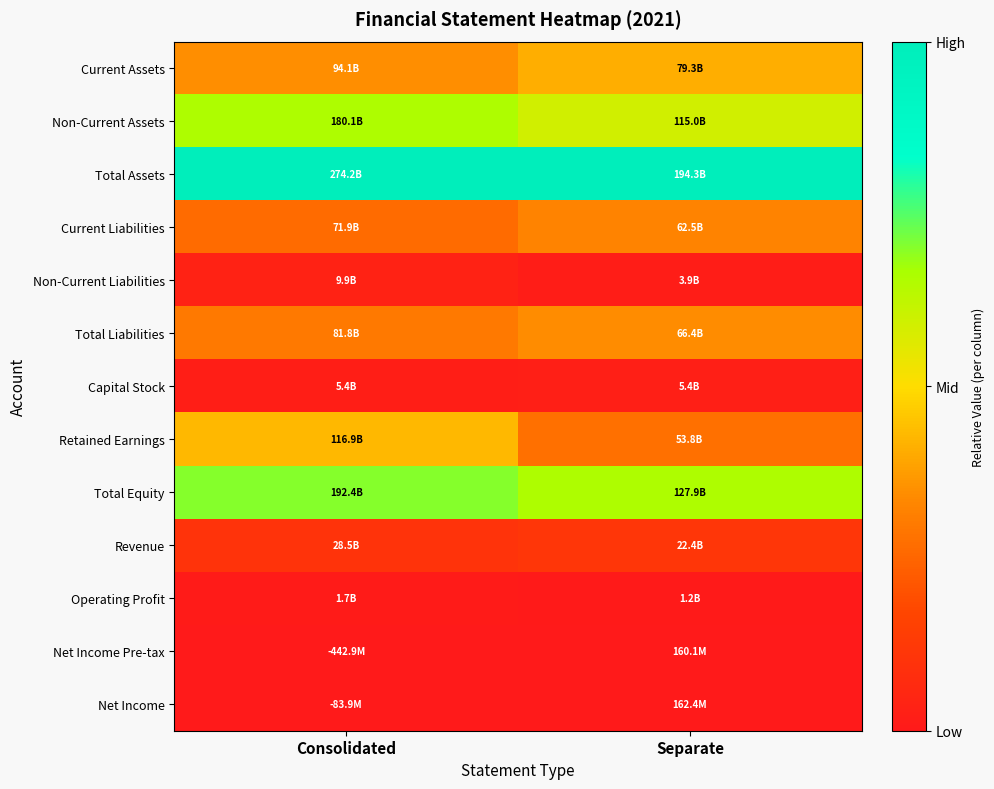

Count the number of data series in this chart.

13